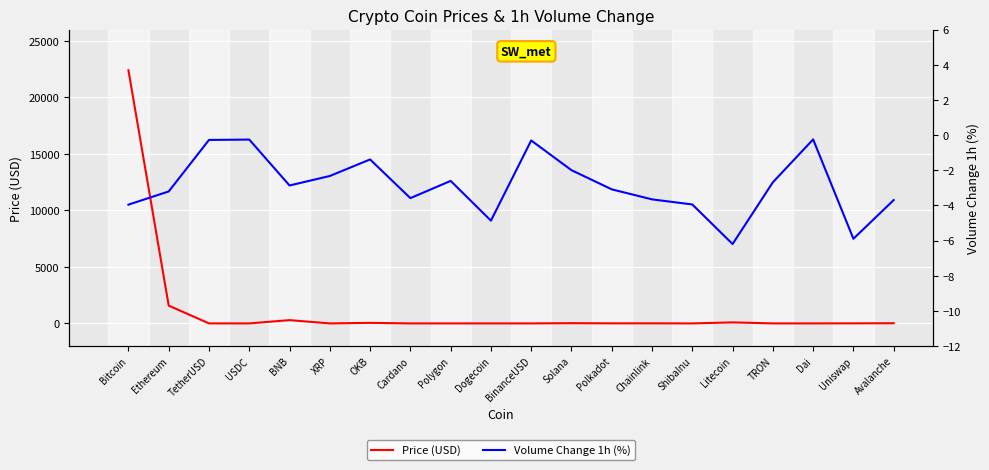

What is the label of the 5th point from the left?

BNB